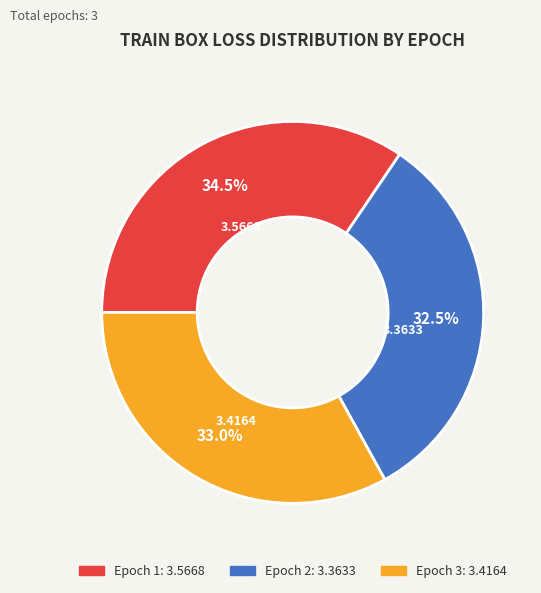

Rank the categories by value from lowest to highest.

Epoch 2, Epoch 3, Epoch 1